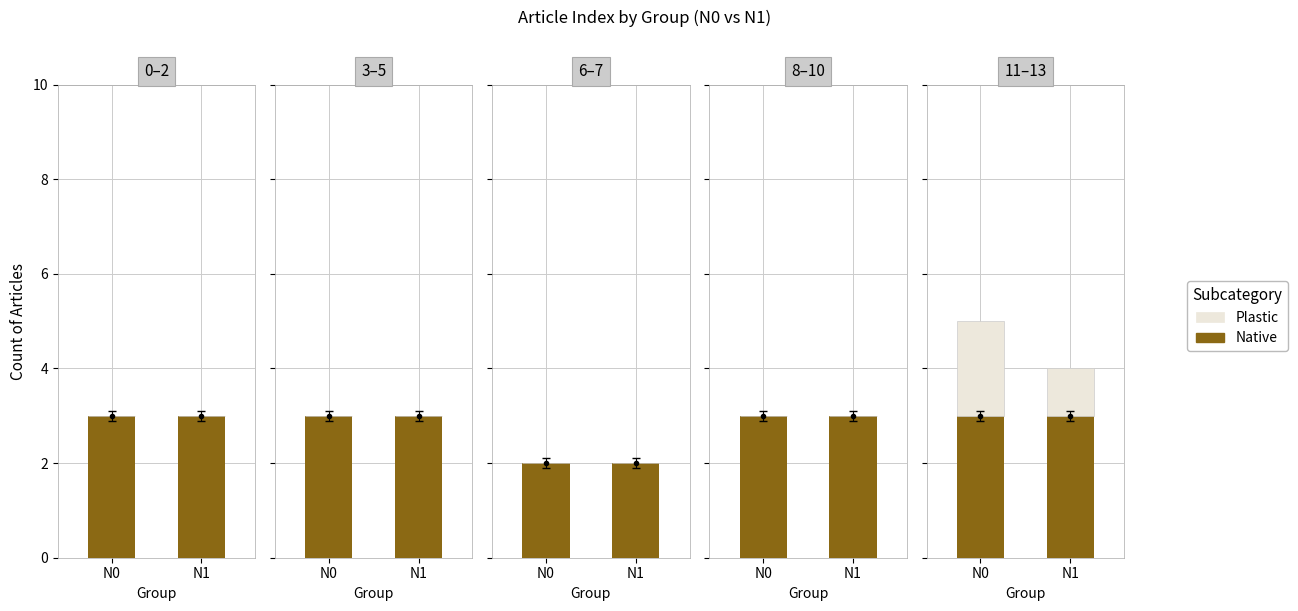

Is the value of Native at N1 greater than the value of Plastic at N0?

Yes